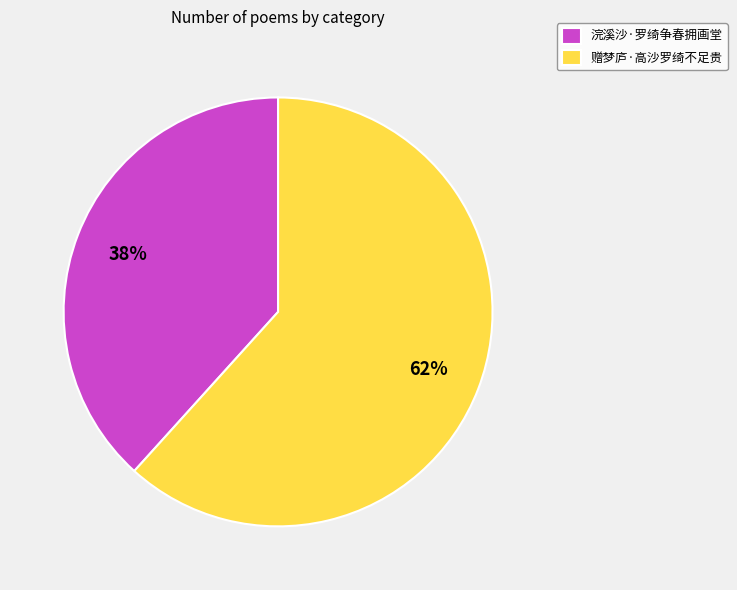

What is the ratio of the value at 赠梦庐·高沙罗绮不足贵 to the value at 浣溪沙·罗绮争春拥画堂?

1.6